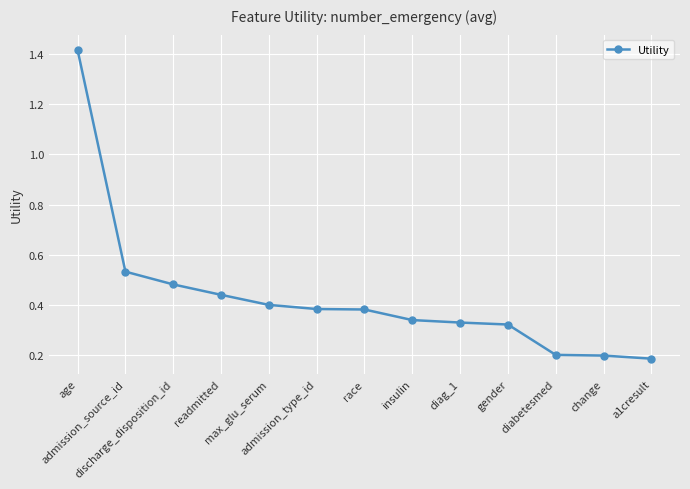

How many lines are shown in the chart?

1